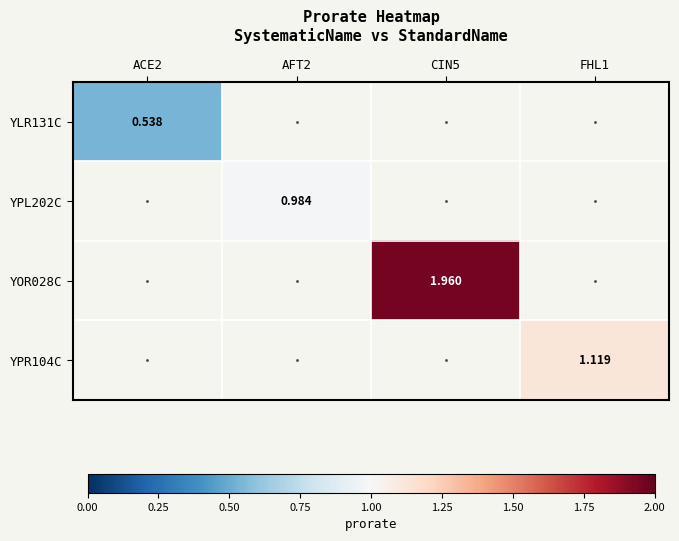

Where does the YOR028C series first go above 1?

CIN5